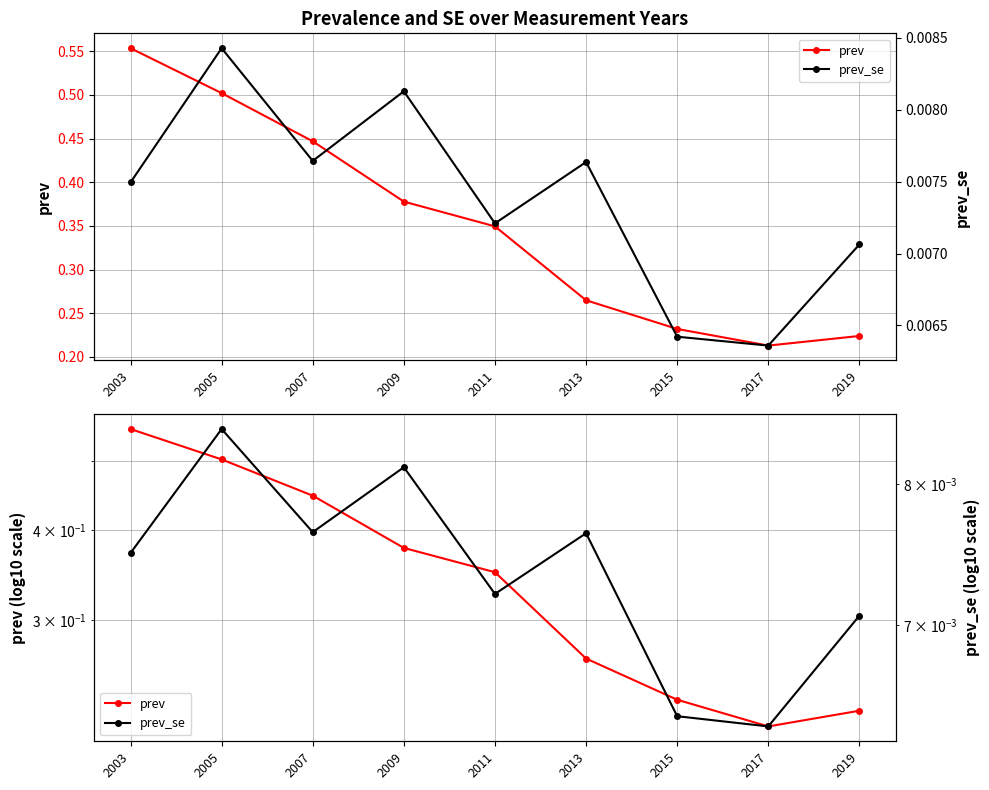

How many interior local peaks does the prev_se series have?

3